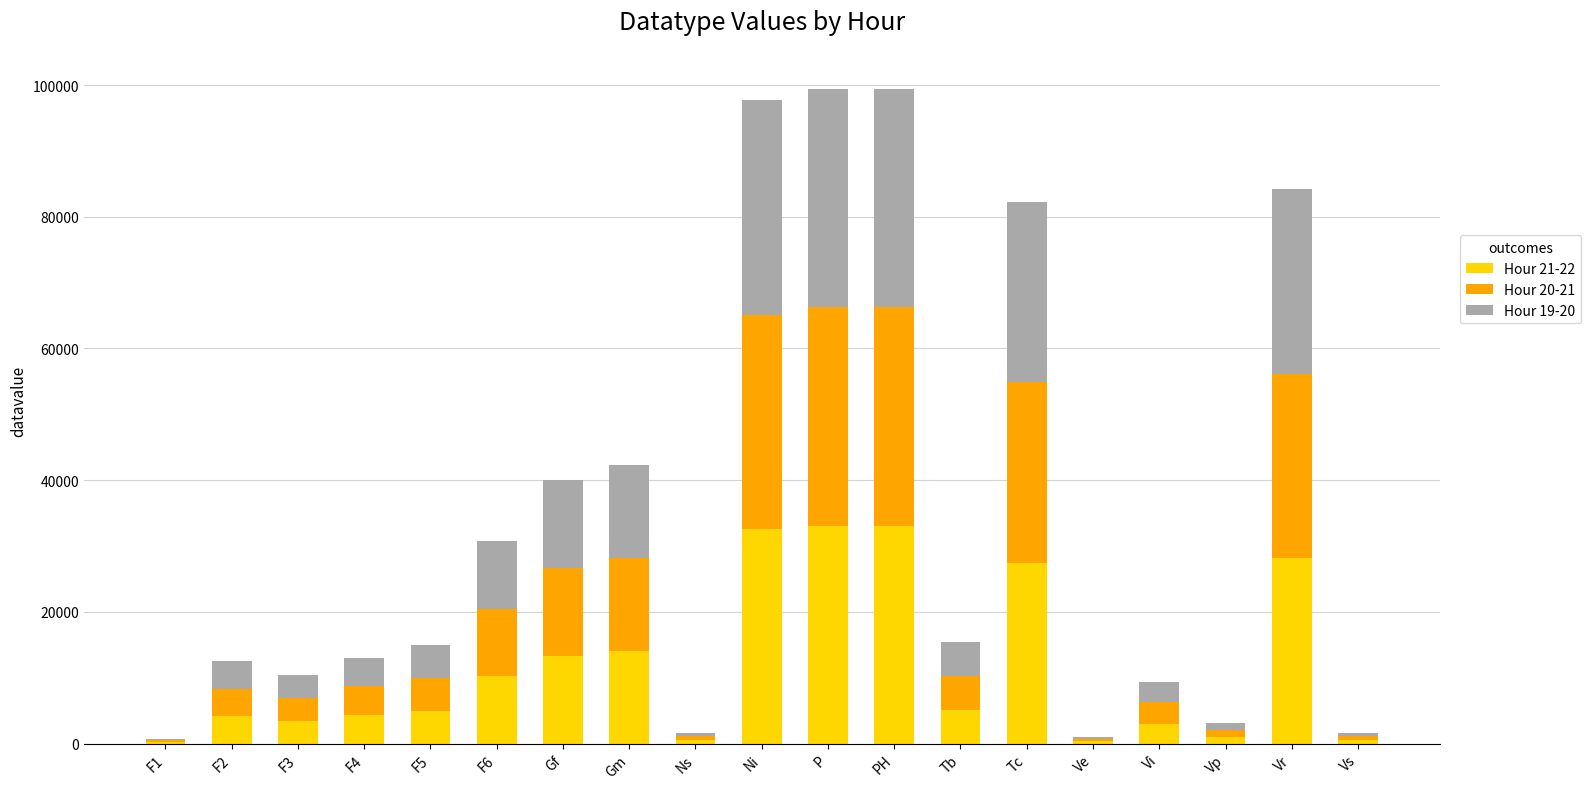

The Hour 21-22 series shows 32535 at Ni. True or false?

True